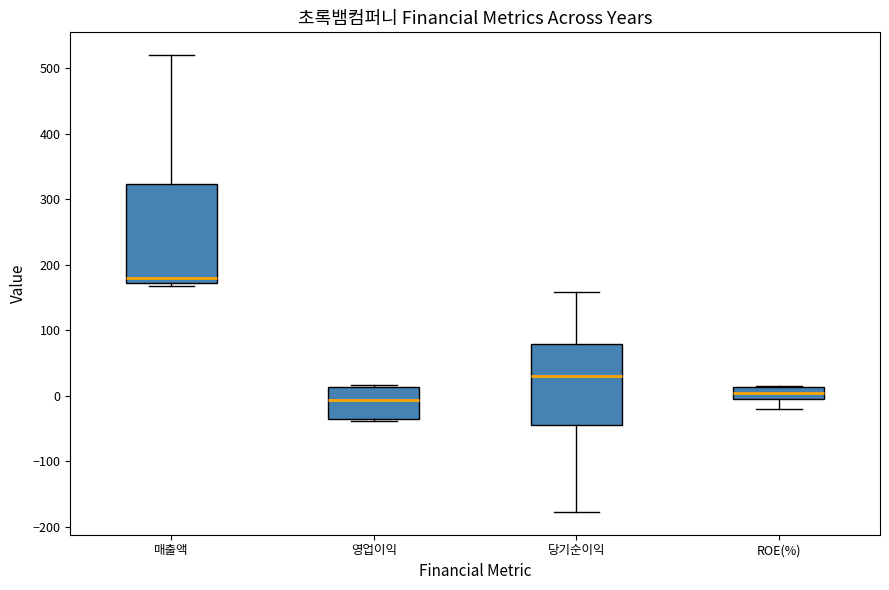

Comparing the boxes themselves (not the whiskers), which one is the tallest?

매출액